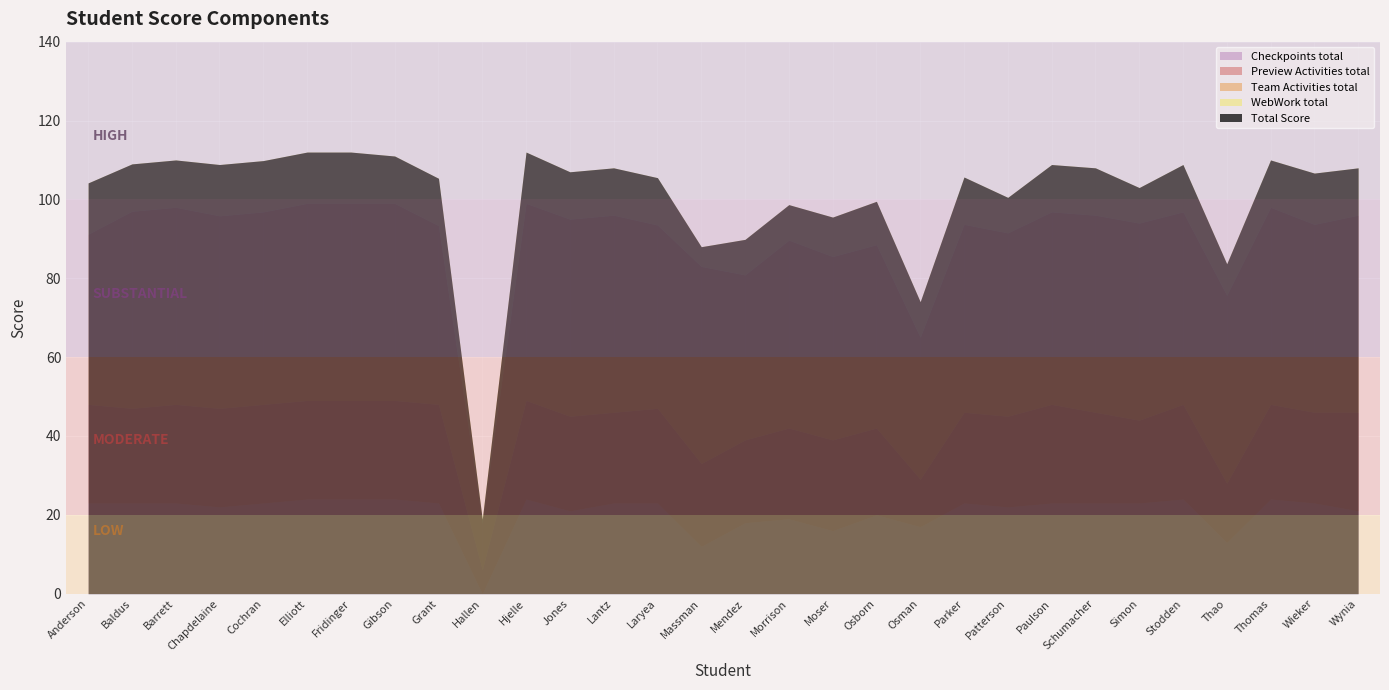

In WebWork total, how many points are higher than both neighbors (excluding endpoints)?

5